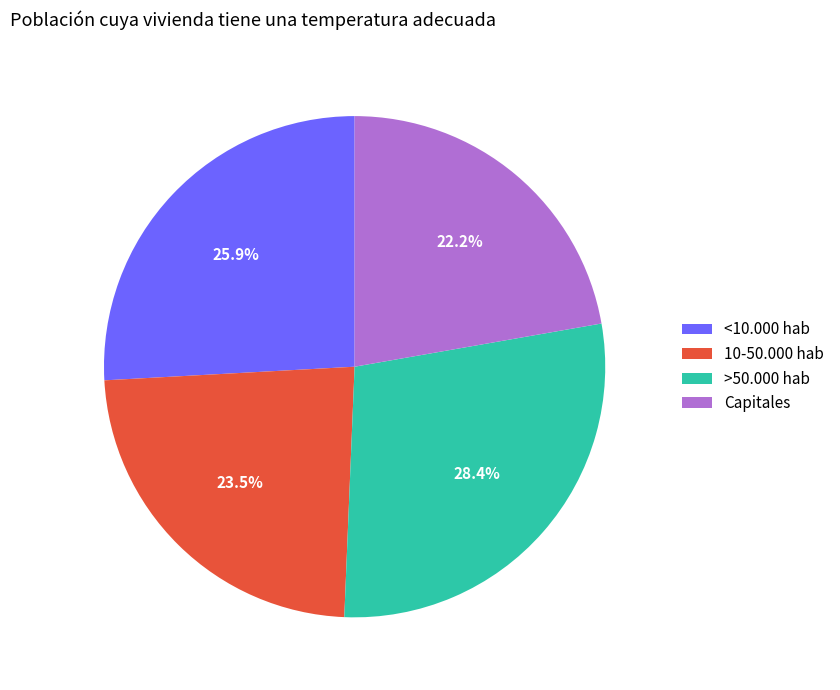

Which slice is the smallest?

Capitales